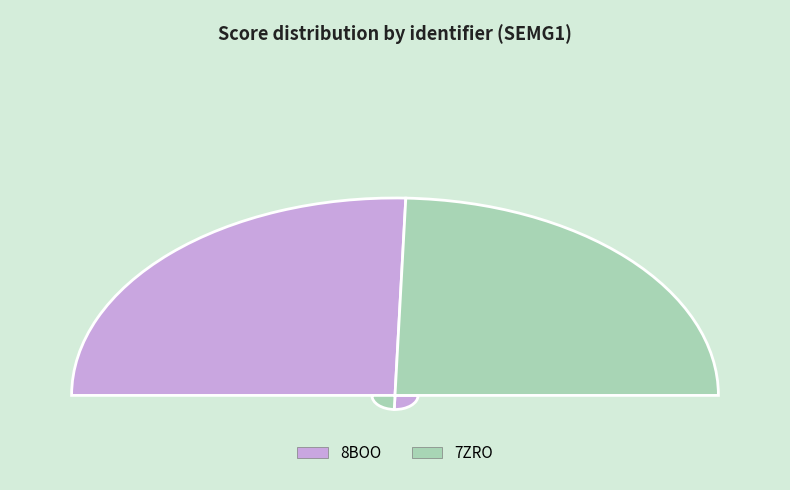

Which slice is the largest?

8BOO